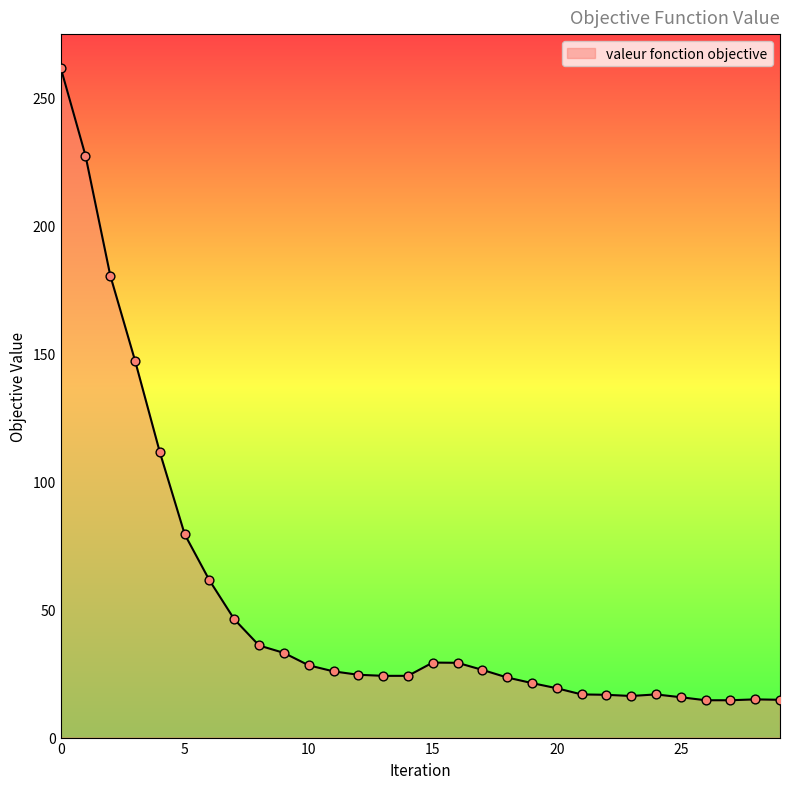

What is the difference between the maximum and minimum values?

247.2